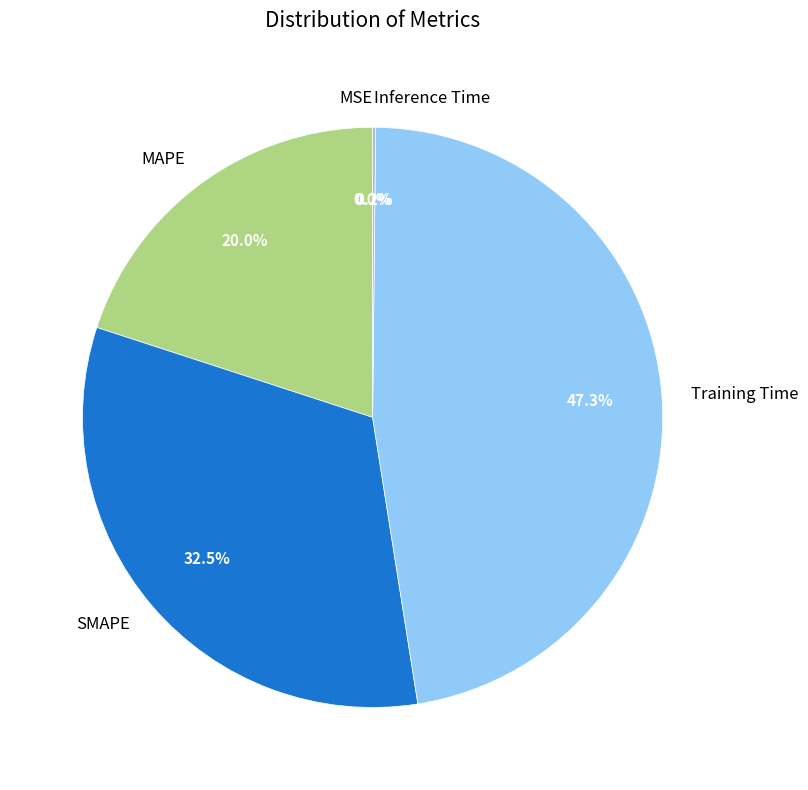

Which slice is the largest?

Training Time